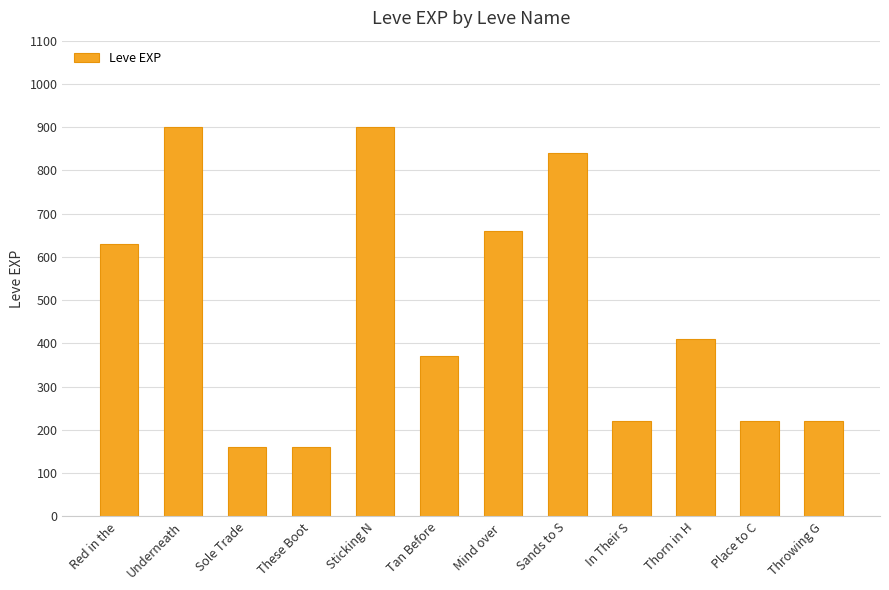

What is the minimum value shown in the chart?

160